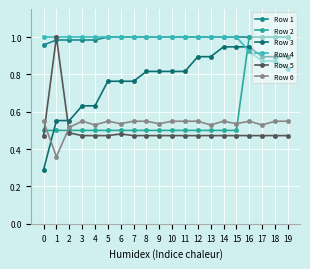

Between 6 and 15, which series saw the biggest shift?

Row 3